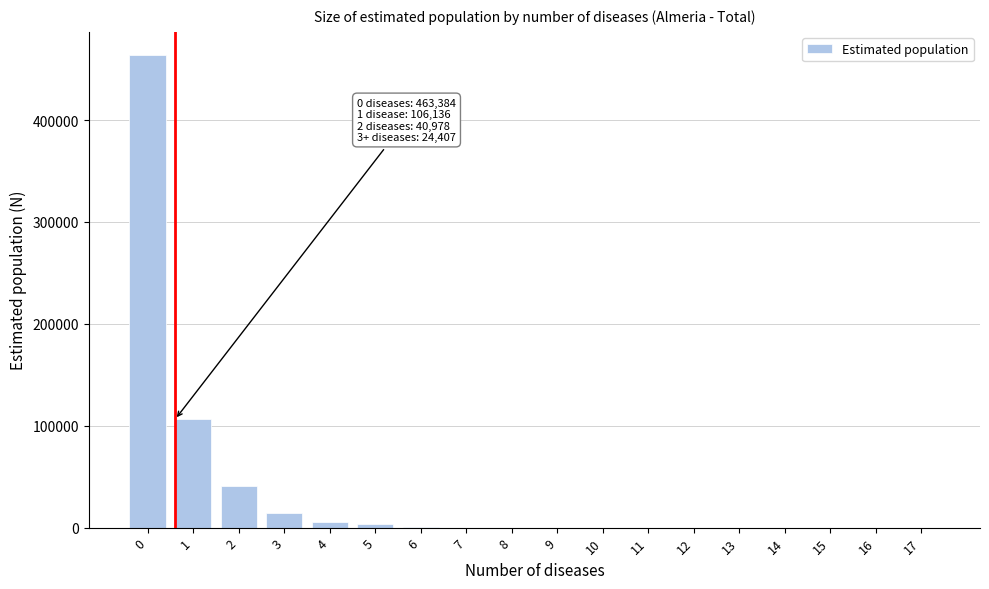

The value at 14 is 189498. True or false?

False